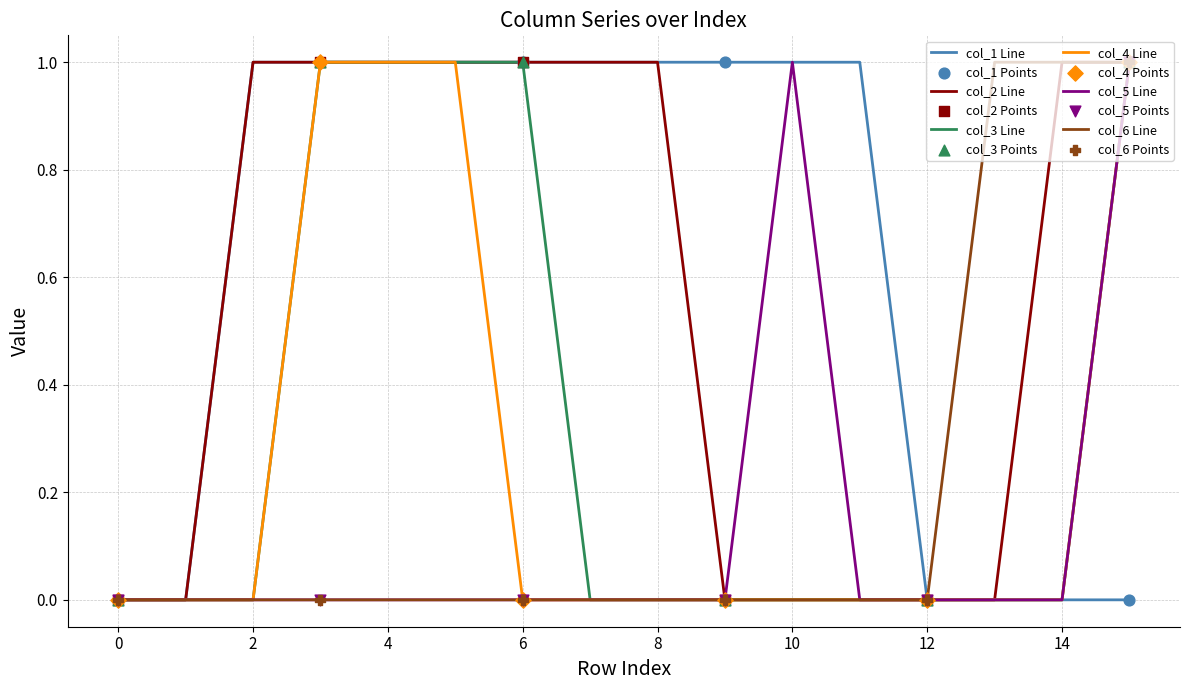

Which series has the largest total across all categories?

col_1 Line